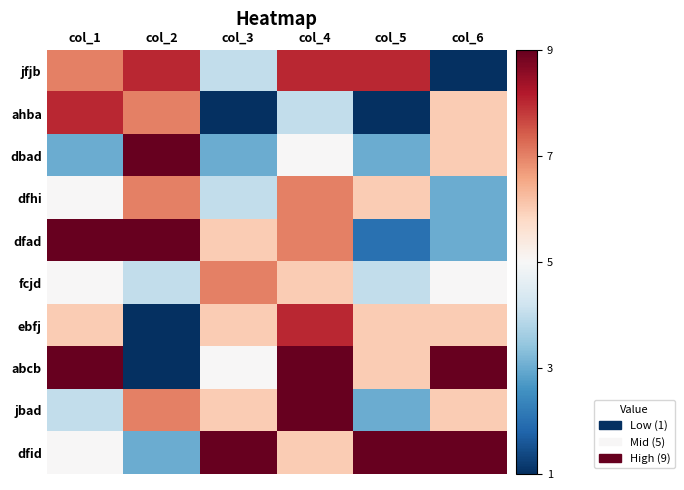

Which has a higher value, col_5 or col_3?

col_5